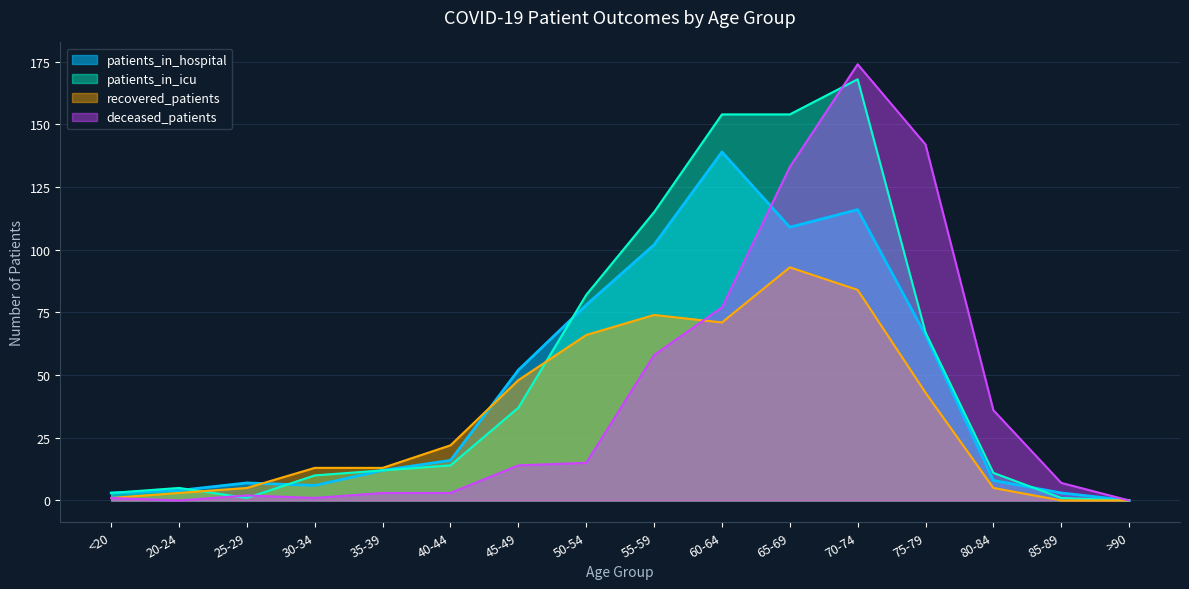

True or false: patients_in_hospital and deceased_patients cross at least once.

True